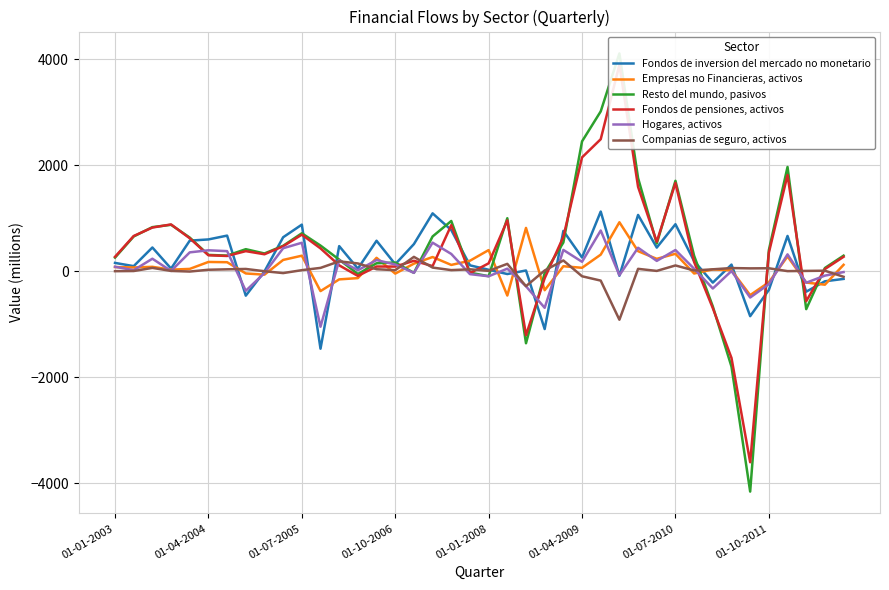

What is the lowest value of the Empresas no Financieras, activos series?

-457